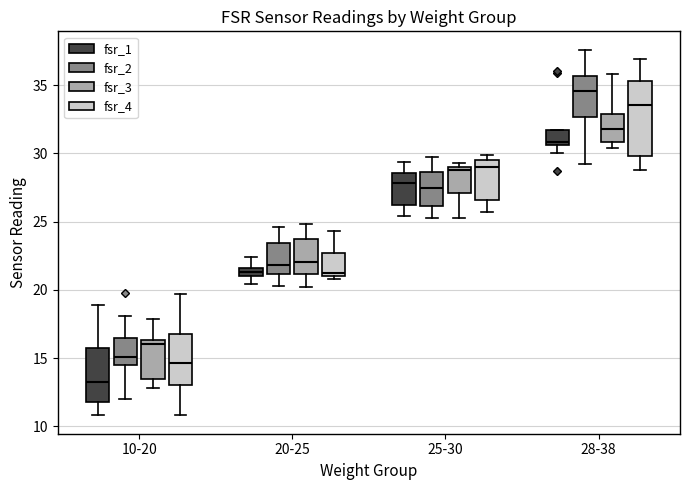

Comparing the boxes themselves (not the whiskers), which one is the tallest?

28-38 (fsr_4)